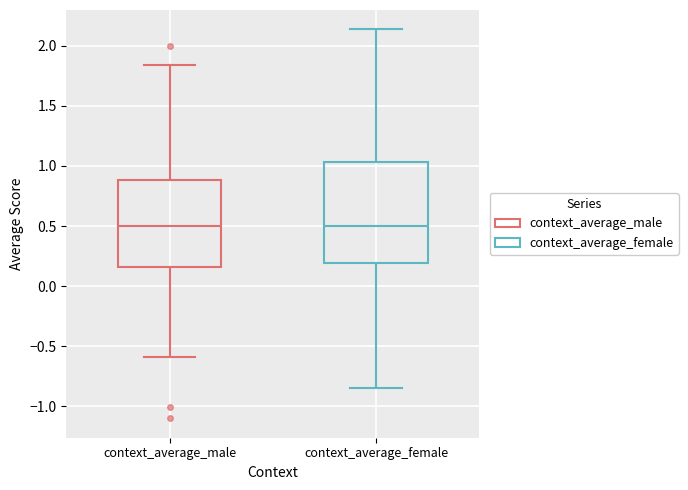

Comparing the boxes themselves (not the whiskers), which one is the tallest?

context_average_female